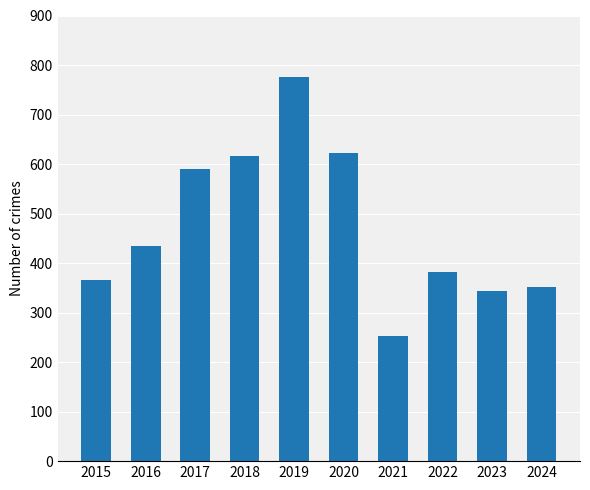

What is the difference between the second highest and minimum values?

370